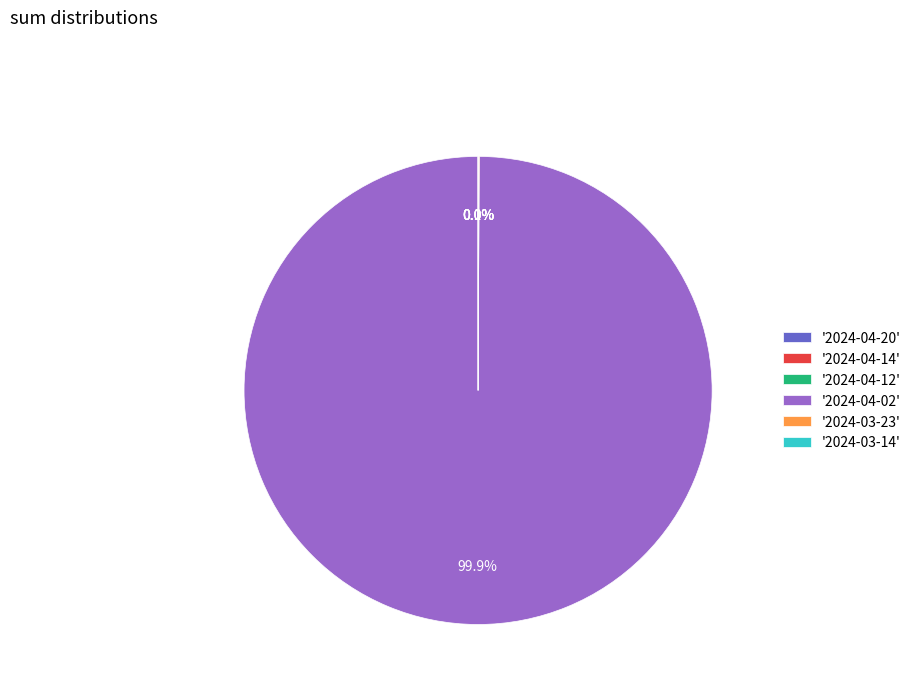

Which category has the biggest portion of the pie?

'2024-04-02'